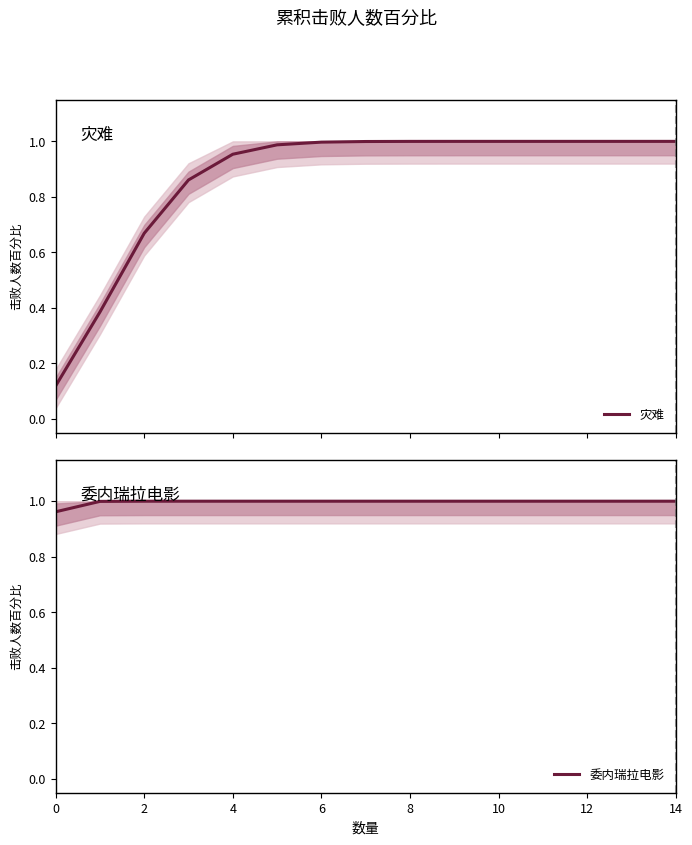

True or false: 委内瑞拉电影 and 灾难 cross at least once.

False